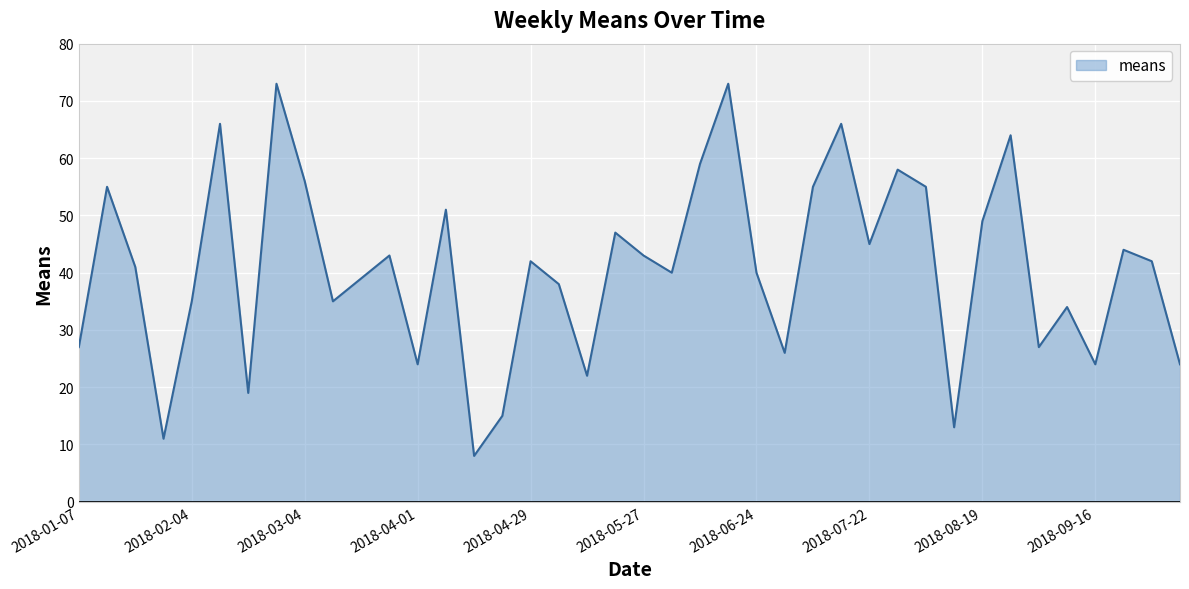

What is the difference between the maximum and minimum values?

65